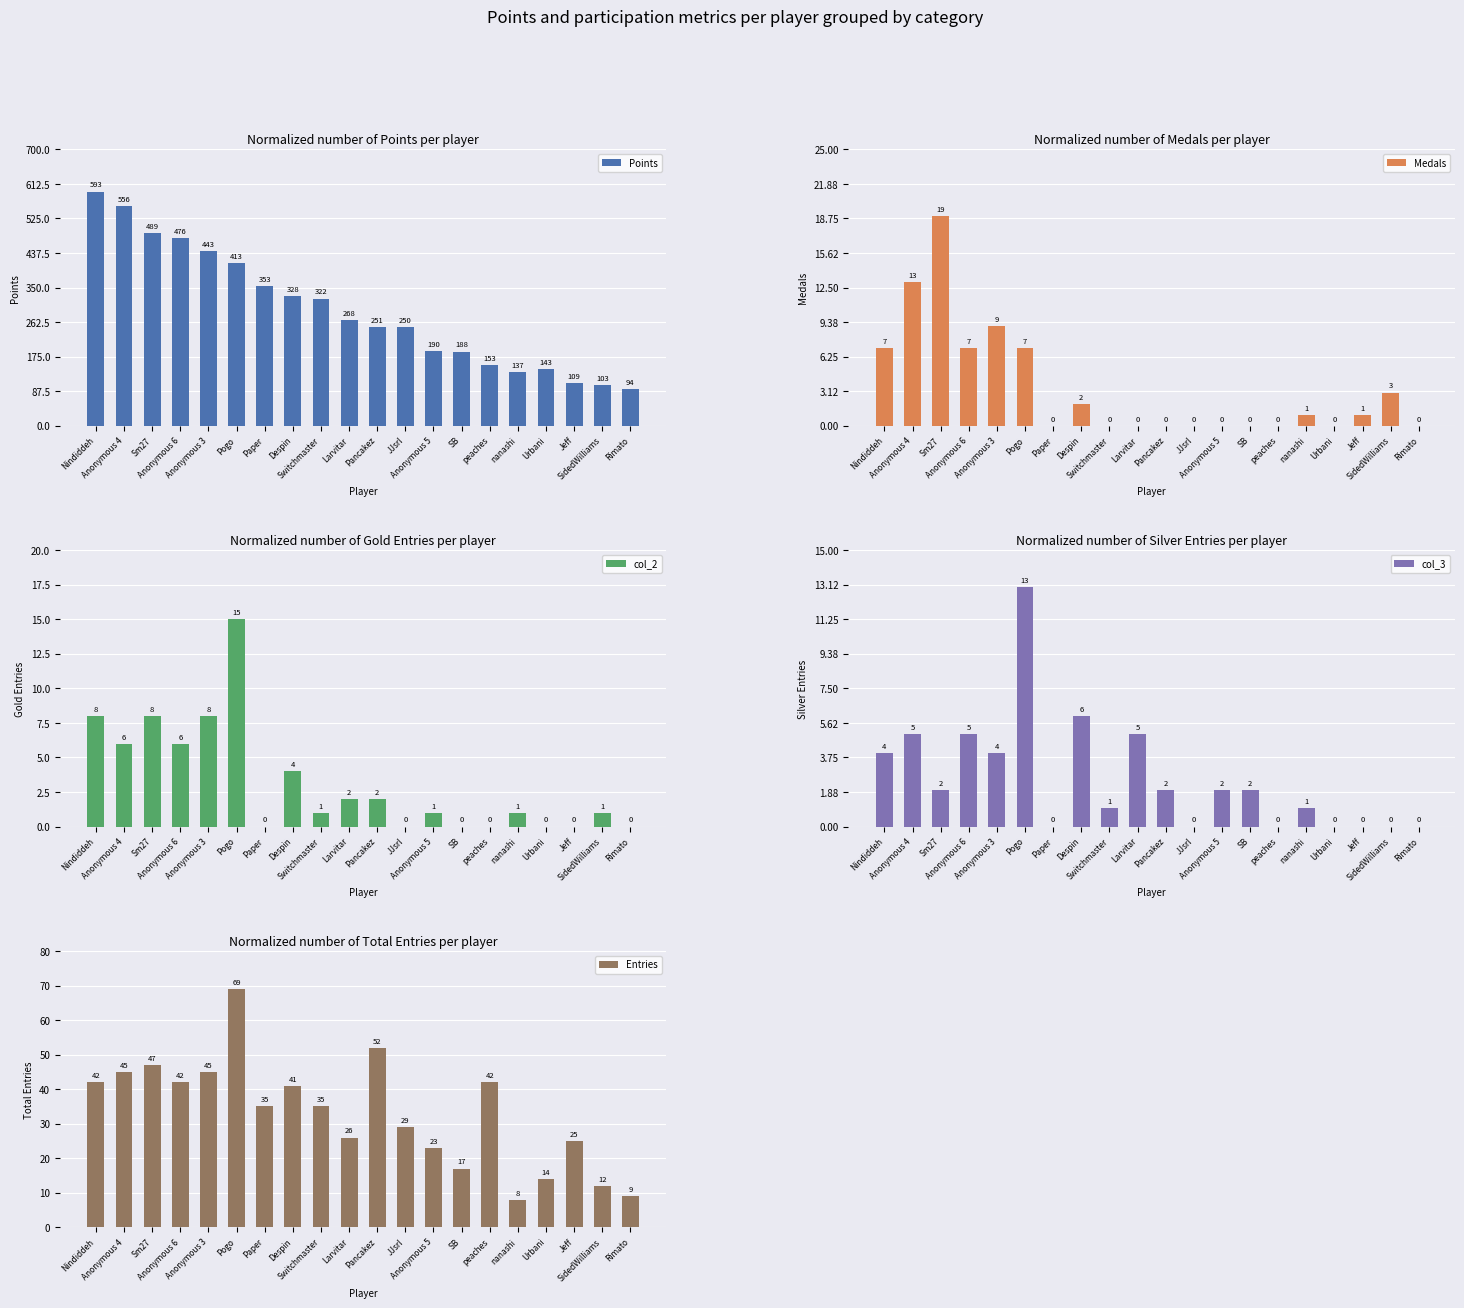

Which series has the largest range (max minus min)?

Points